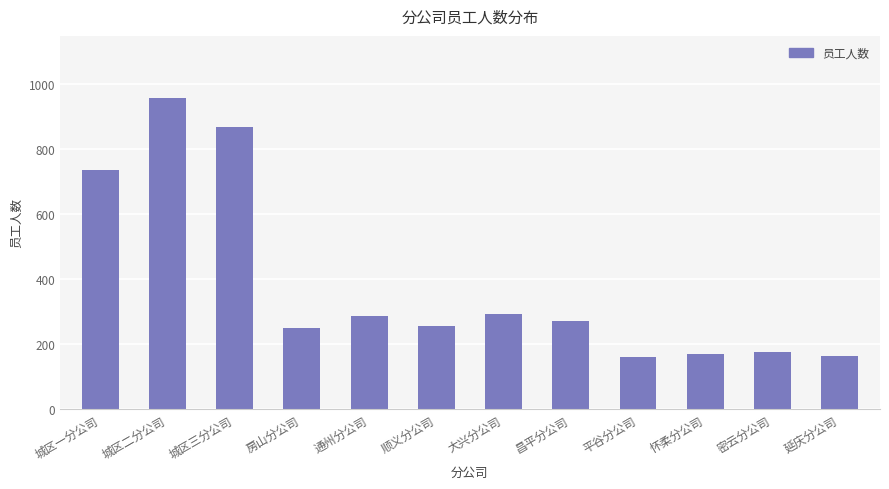

Count the number of categories in the chart.

12